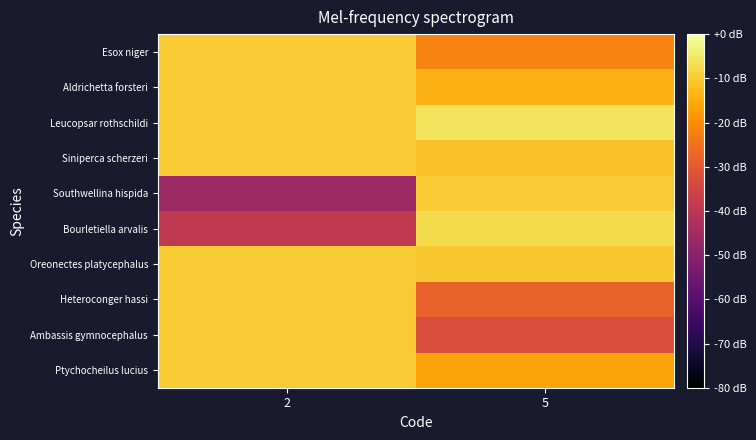

What is the smallest value displayed?

-46.2